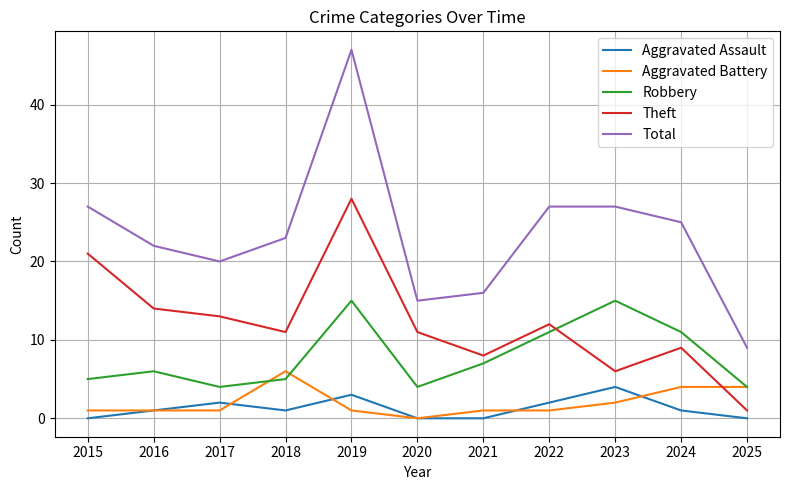

What is the maximum value shown in the chart?

47